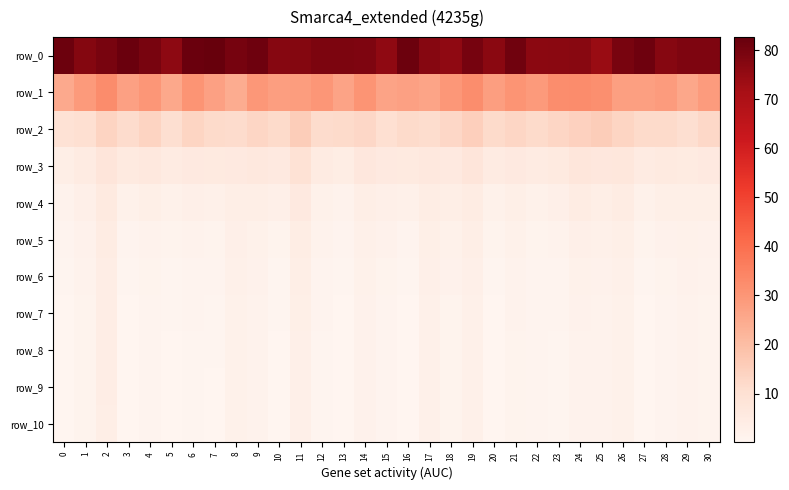

What is the total value across all series at 20?

126.5